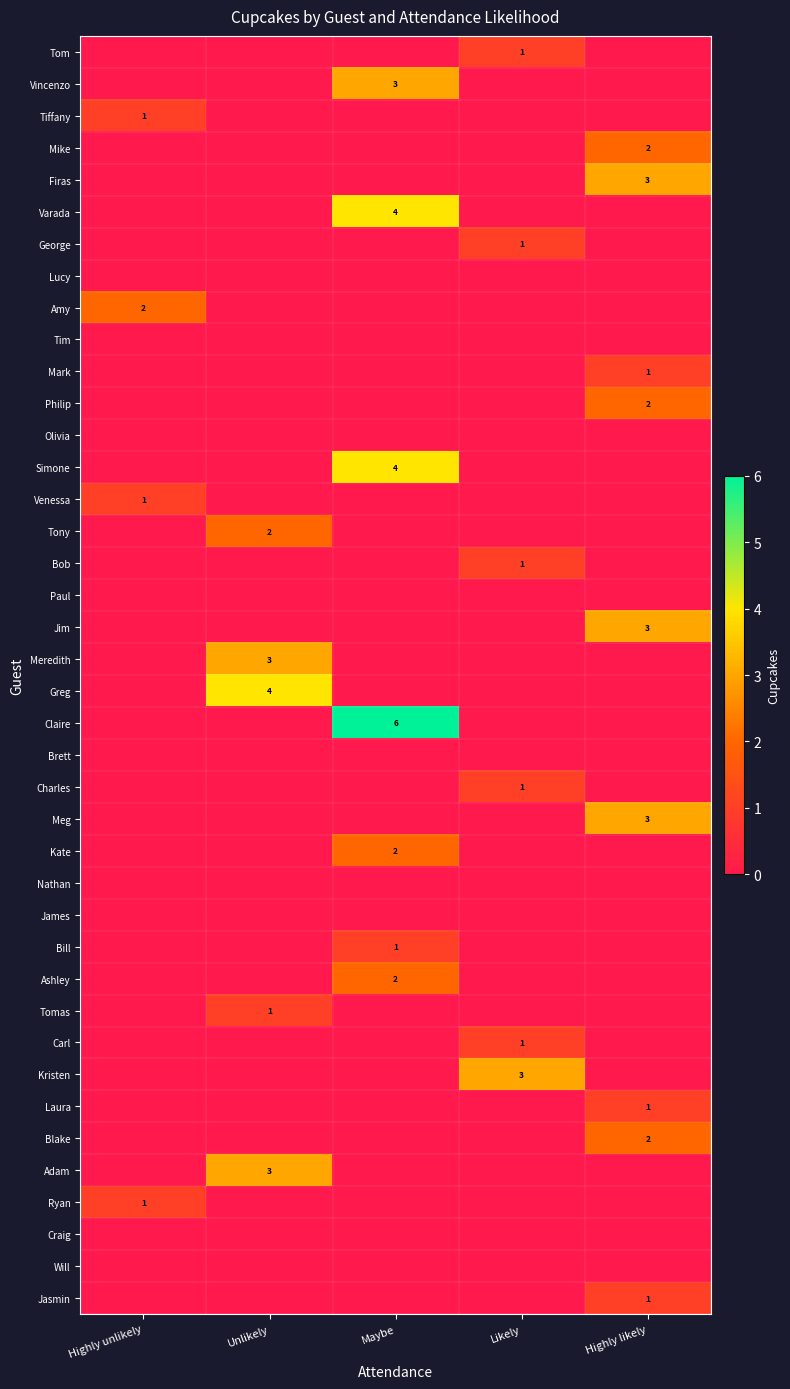

Between Maybe and Highly likely, which is larger?

Maybe